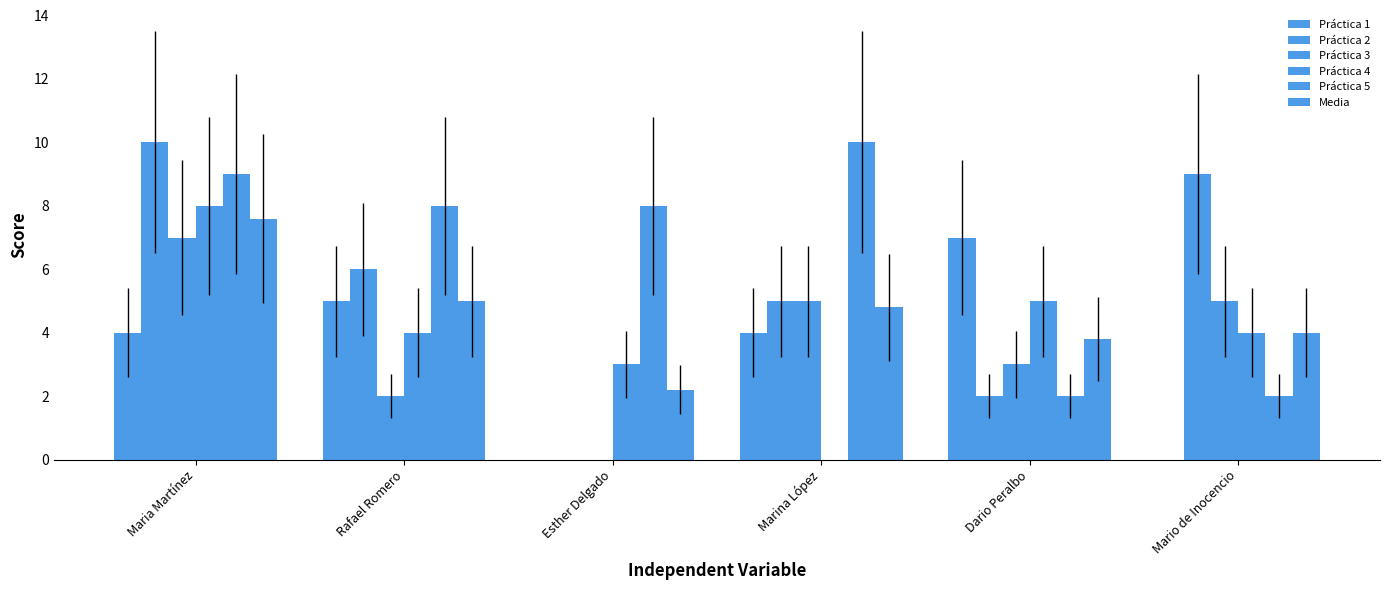

At which category is the sum across all series the highest?

Maria Martínez